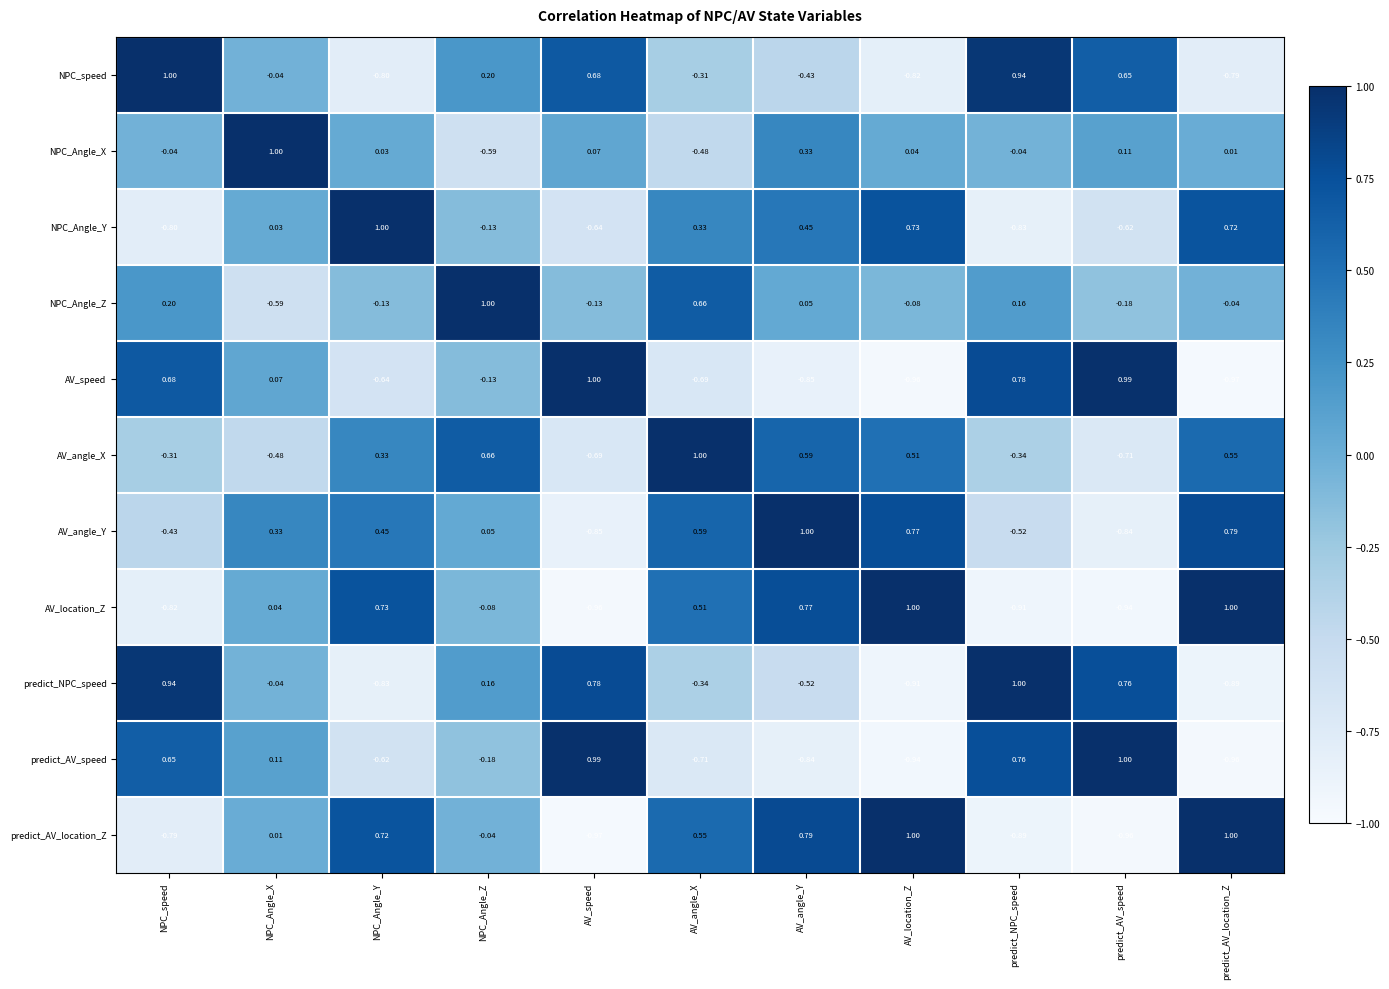

Which series changed the most between AV_speed and AV_location_Z?

predict_AV_location_Z